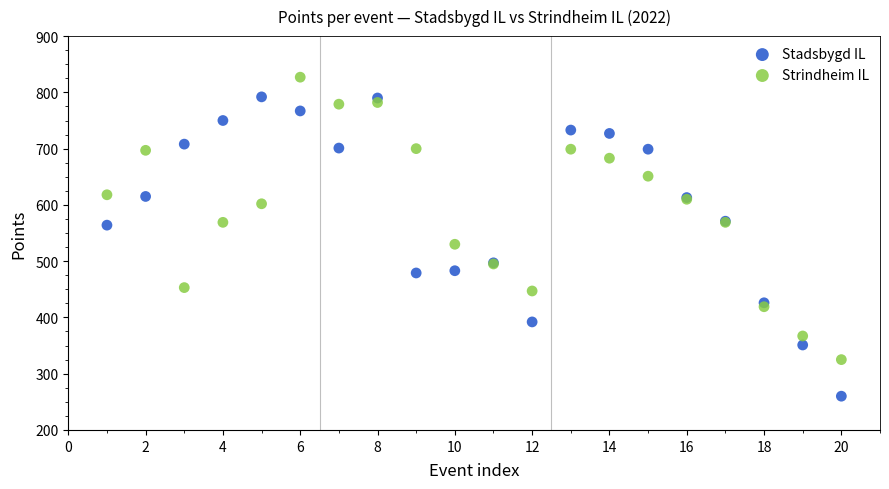

Which series has the widest spread of Y values?

Stadsbygd IL